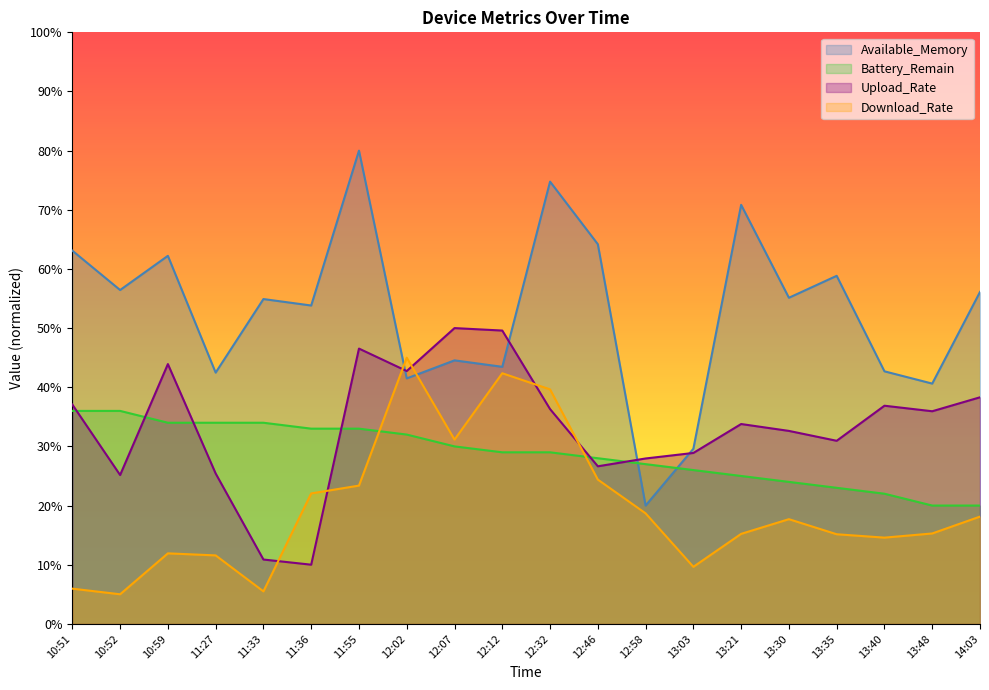

What is the difference between the maximum and second lowest values in the Upload_Rate series?

39.1